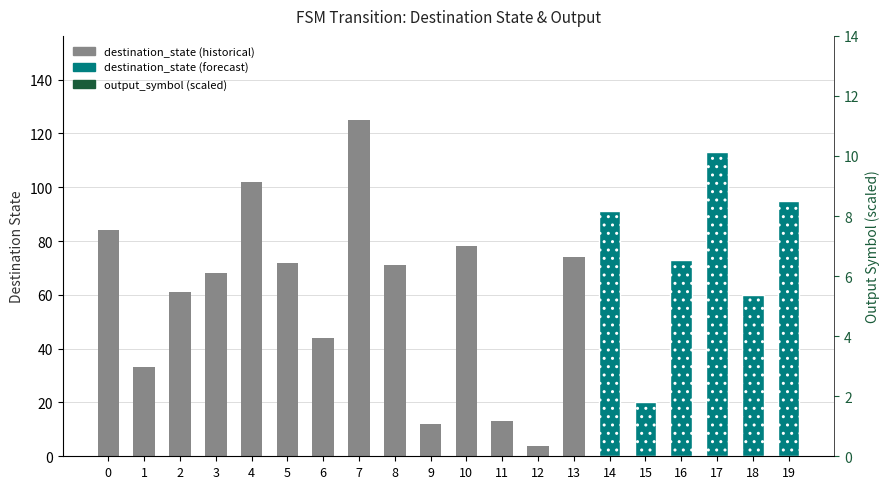

What is the difference between the maximum and minimum values in the output_symbol (scaled) series?

5